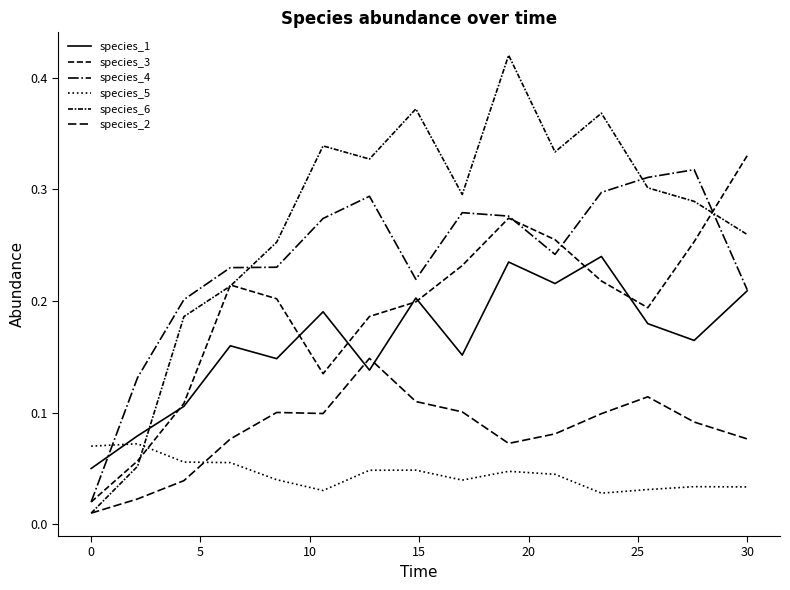

Is this an area chart (filled region under the line)?

No